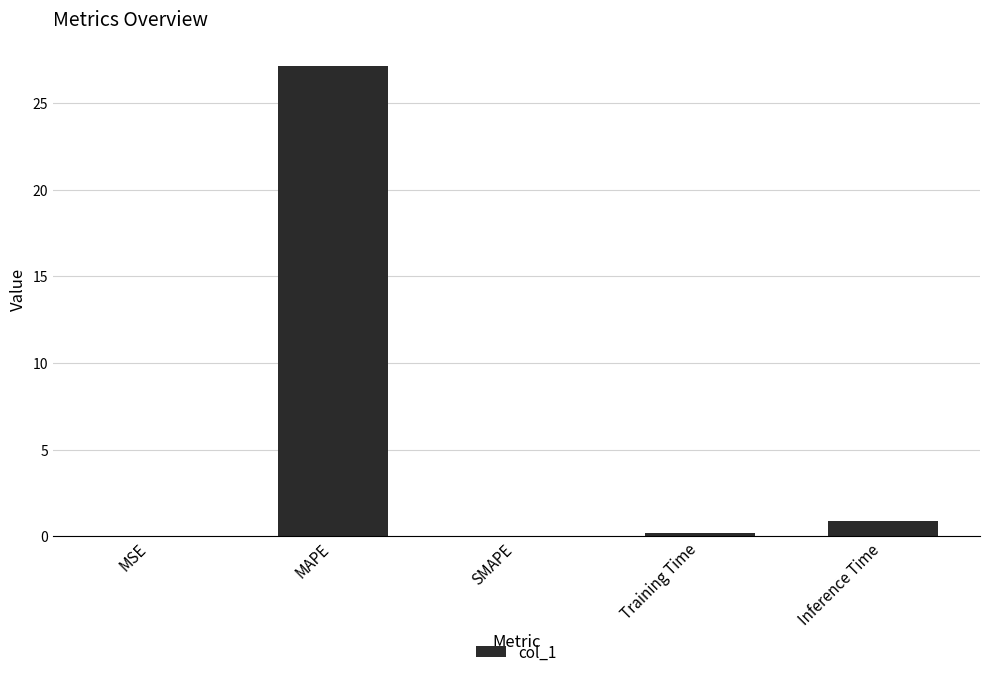

How many data points does each series have?

5